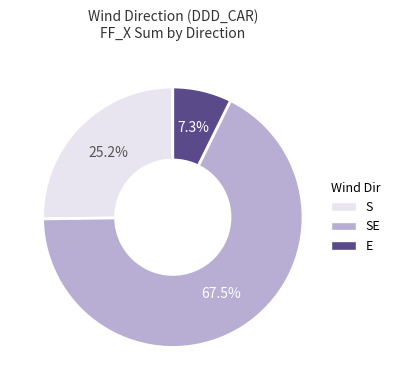

Rank the categories by value from highest to lowest.

SE, S, E